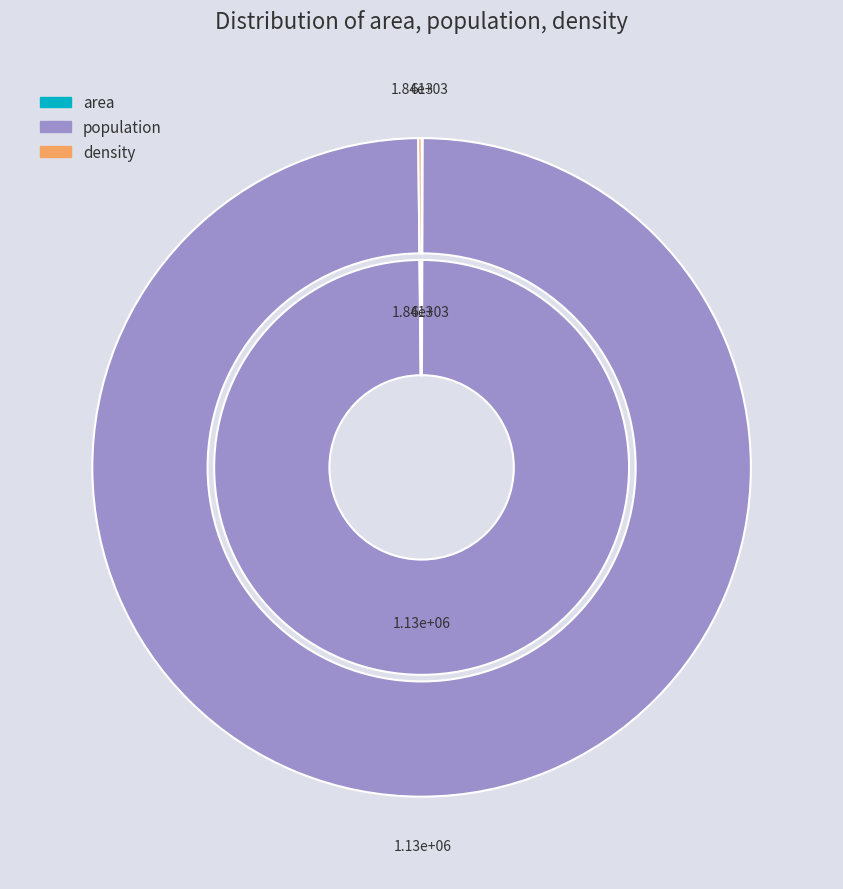

True or false: density accounts for 13% of the total.

False